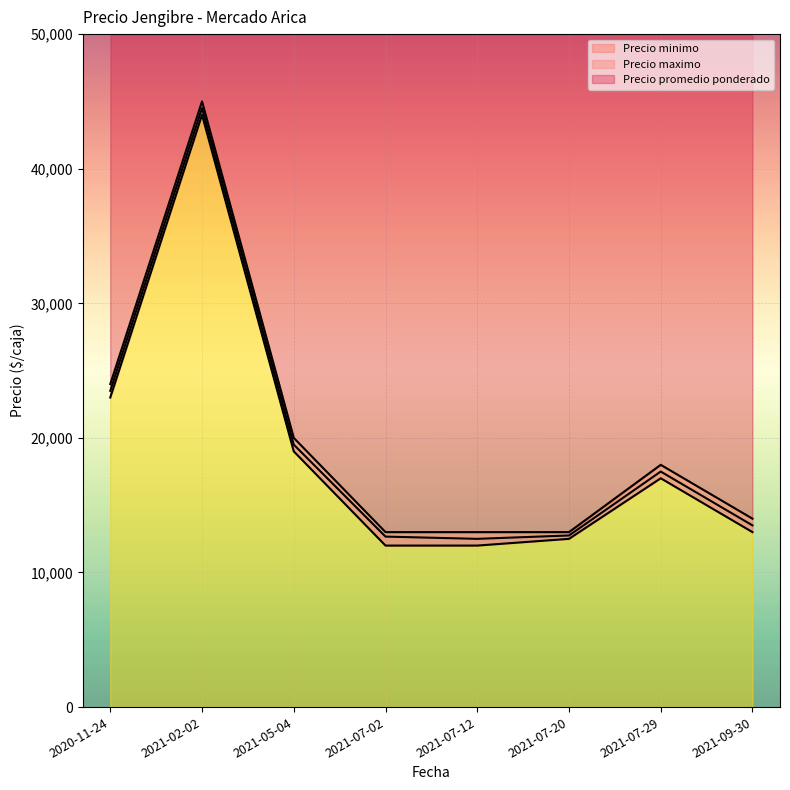

The Precio promedio ponderado series shows 12390 at 2020-11-24. True or false?

False